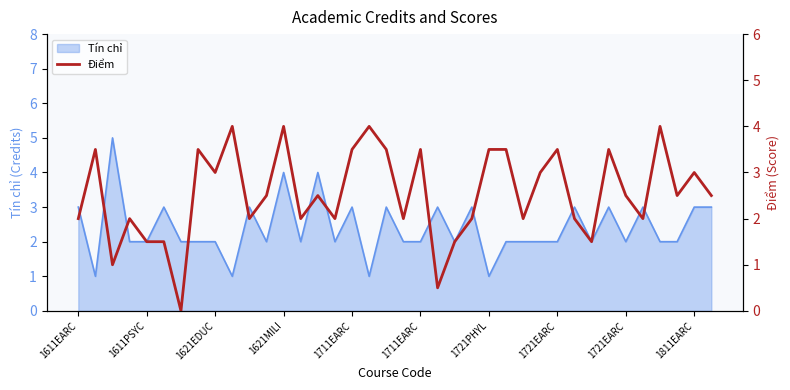

Reading left to right, extract all data points from this chart.

2.0	3.5	1.0	2.0	1.5	1.5	0.0	3.5	3.0	4.0	2.0	2.5	4.0	2.0	2.5	2.0	3.5	4.0	3.5	2.0	3.5	0.5	1.5	2.0	3.5	3.5	2.0	3.0	3.5	2.0	1.5	3.5	2.5	2.0	4.0	2.5	3.0	2.5